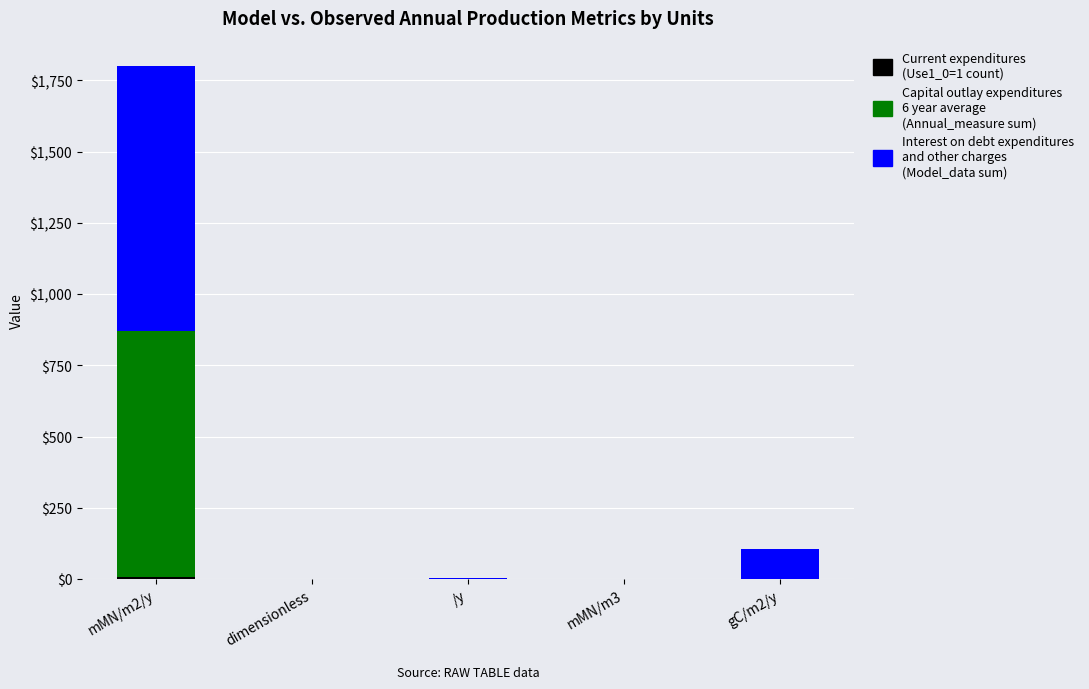

At which category is the sum across all series the highest?

mMN/m2/y